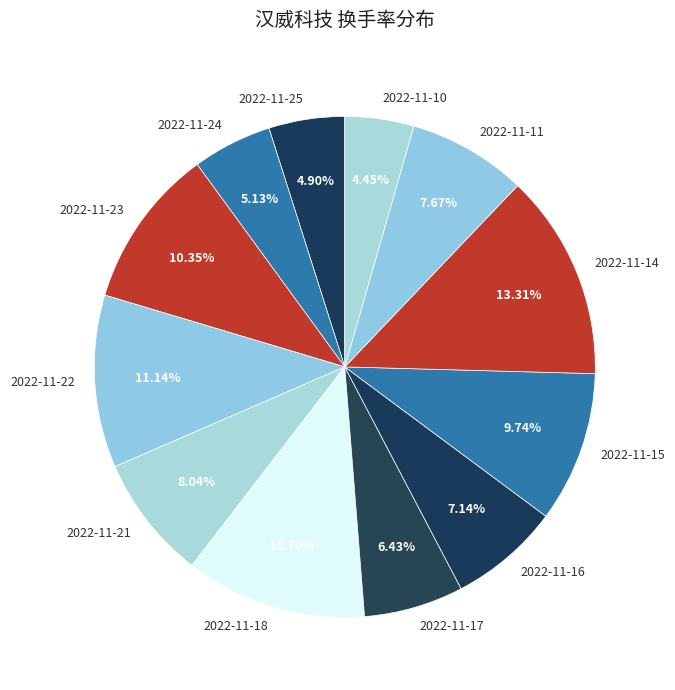

To the nearest percent, what is the difference between the 2022-11-15 and 2022-11-17 slice percentages?

3%